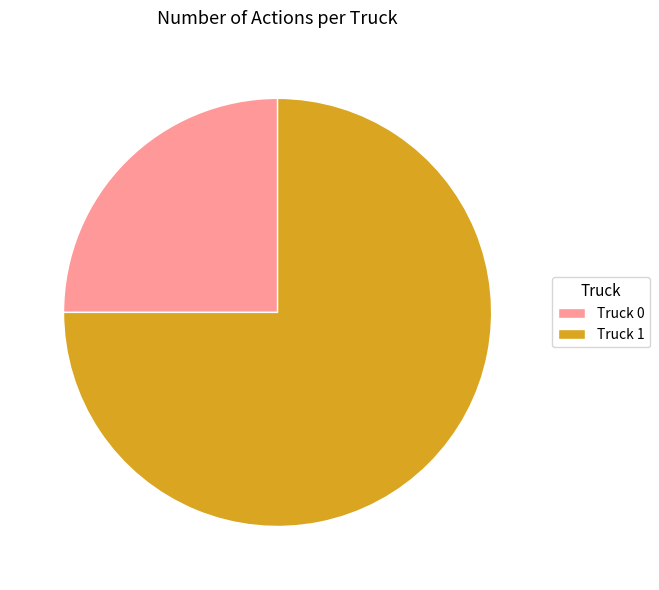

Between Truck 0 and Truck 1, which is larger?

Truck 1